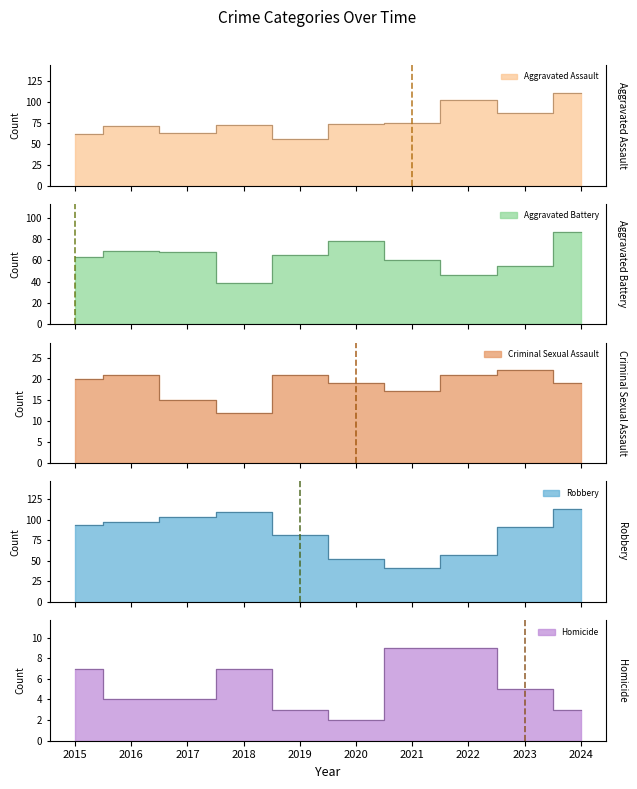

Count the Homicide values in the range 3 to 7.

7